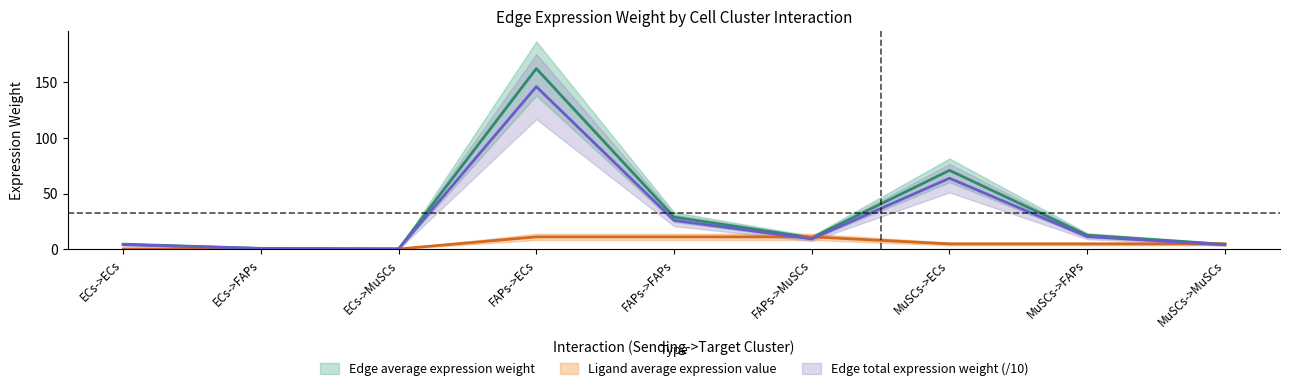

Does the chart have visible grid lines?

No